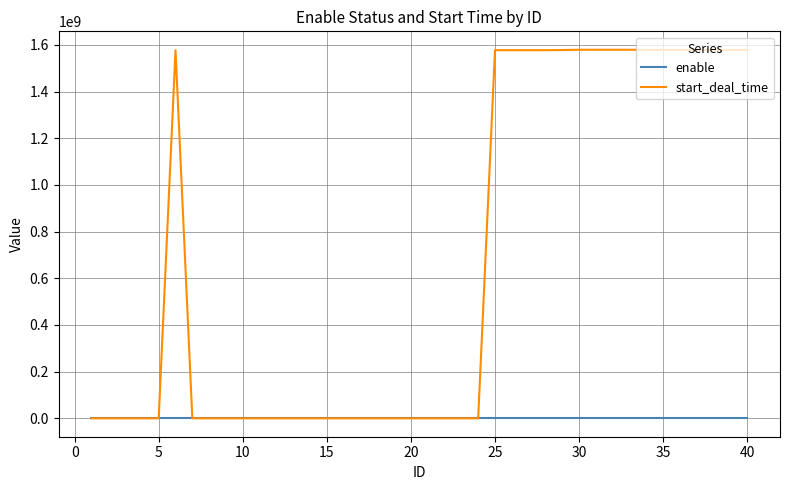

Does the chart have visible grid lines?

Yes